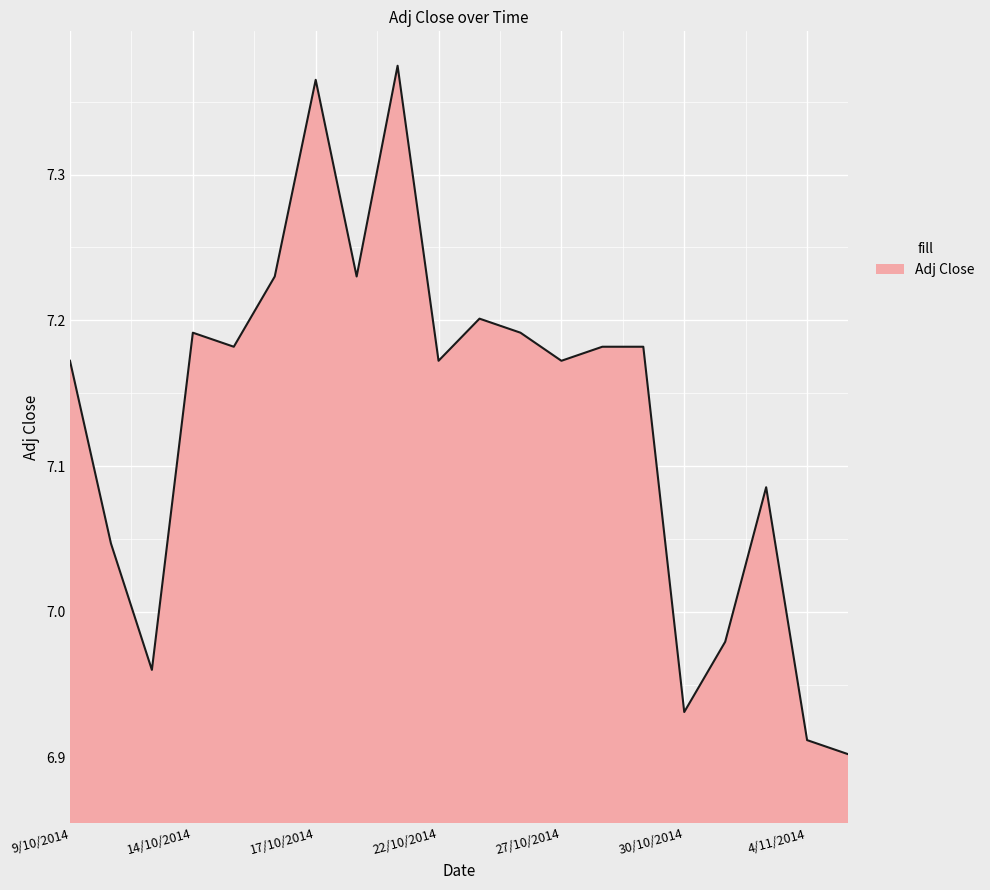

What is the difference between the maximum and minimum values?

0.5